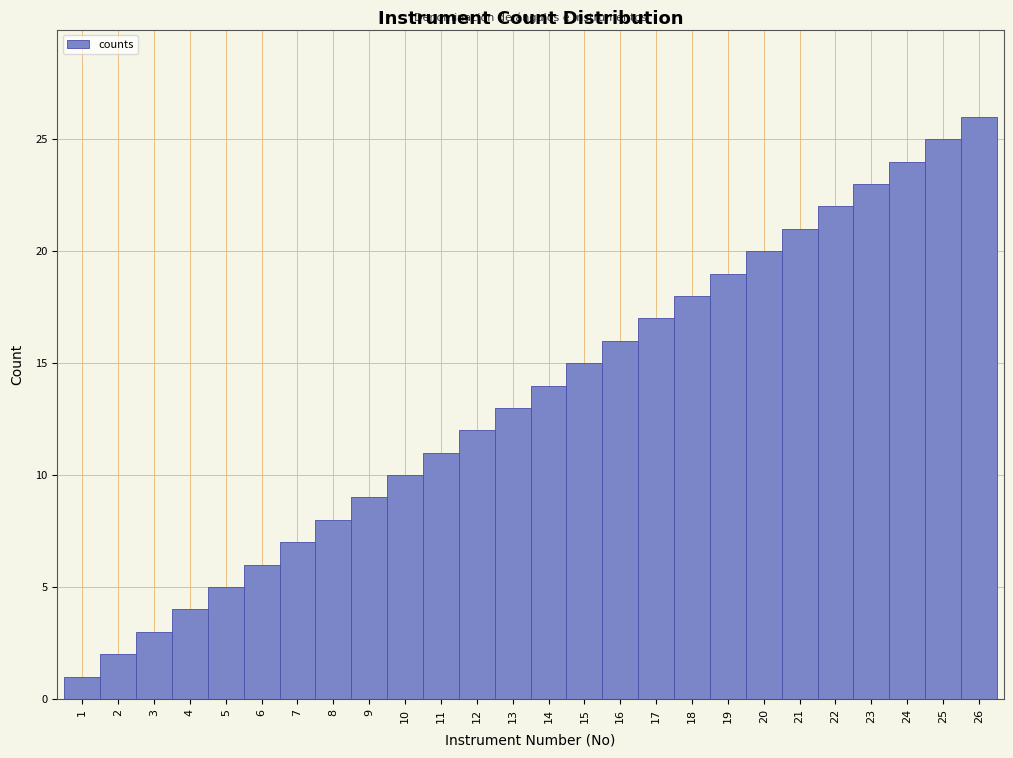

The value at 25 is 42. True or false?

False